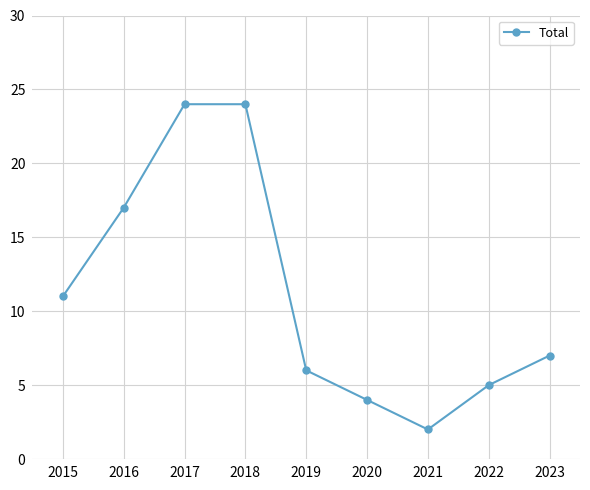

At which category does the data reach its first local valley?

2021